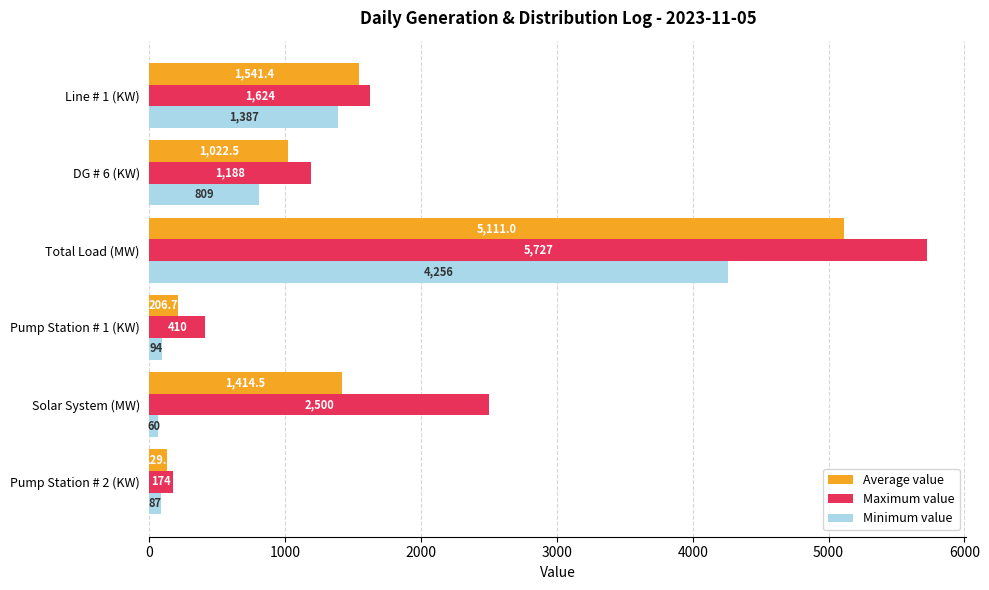

What is the sum of the Minimum value values at DG # 6 (KW) and Solar System (MW)?

869.0